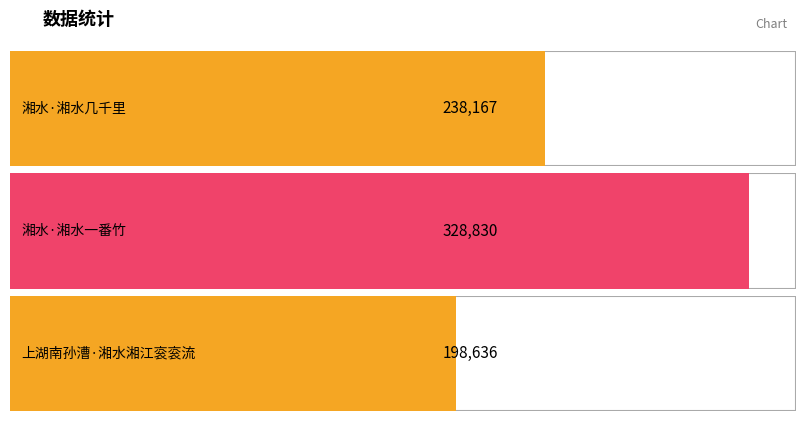

What is the approximate value at 湘水·湘水几千里?

238167